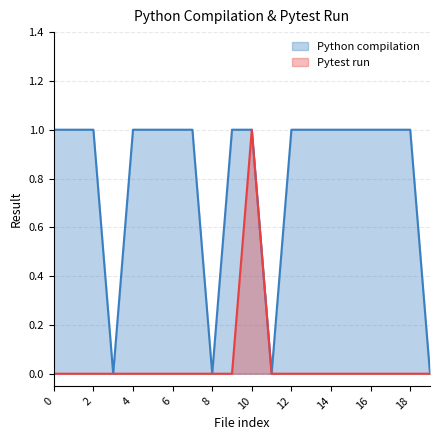

The Pytest run series shows 0 at 4. True or false?

True